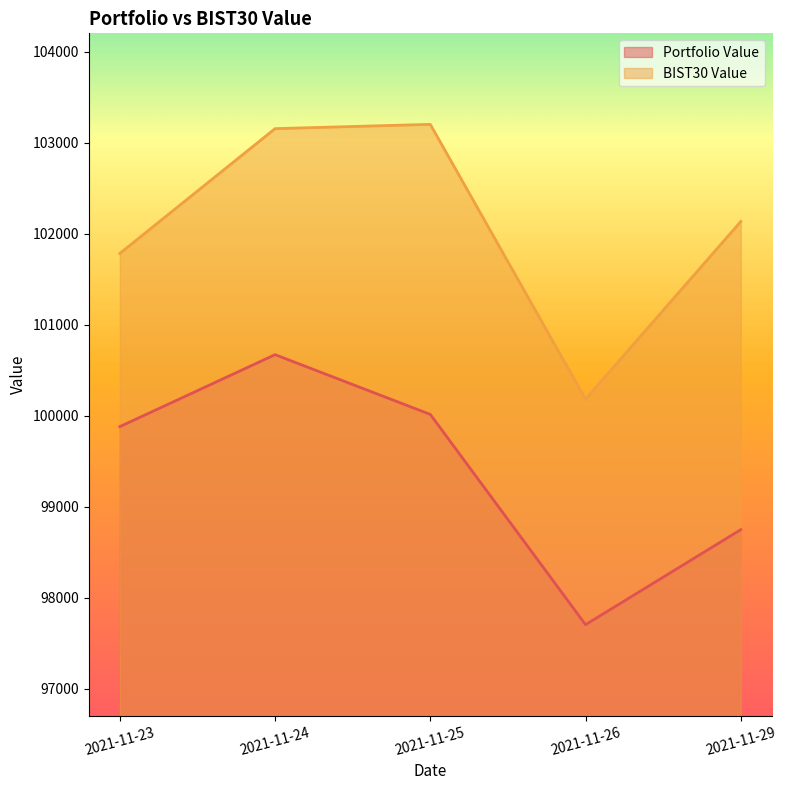

What are all the series names shown in the legend?

Portfolio Value, BIST30 Value